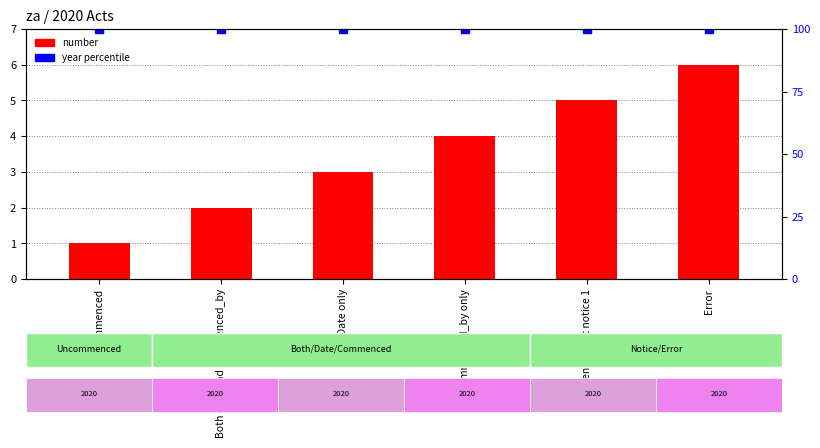

Reading left to right, transcribe all the data shown in this chart.

number: 1	2	3	4	5	6
year (normalized %): 100	100	100	100	100	100